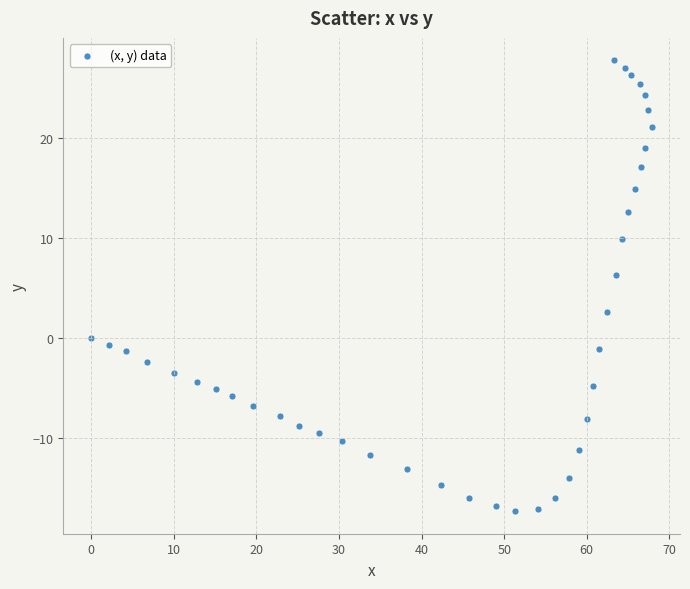

What Y value in the scatter plot is closest to 5?

6.3